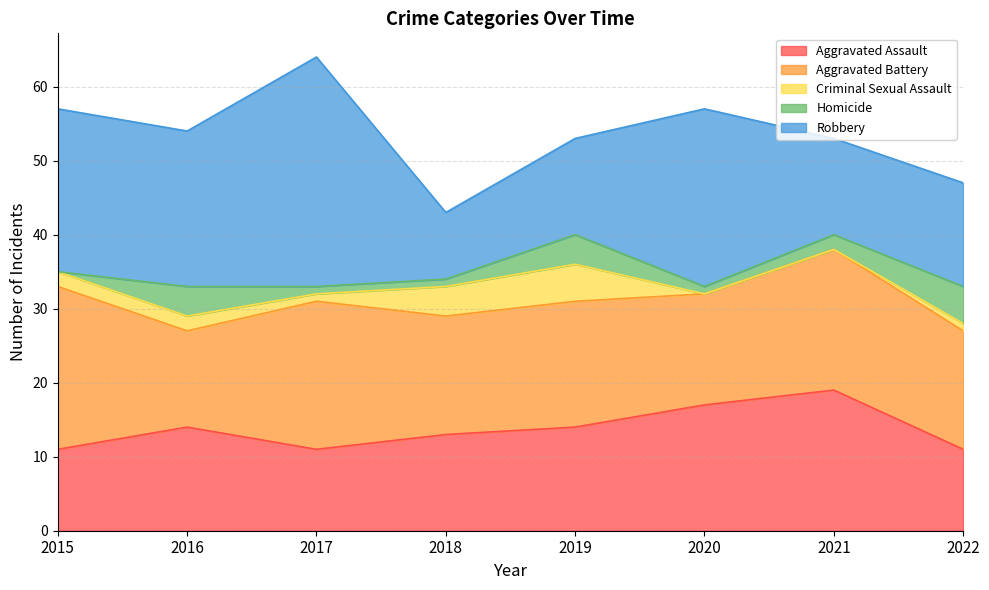

Reading left to right, transcribe all the data shown in this chart.

Aggravated Assault: 11	14	11	13	14	17	19	11
Aggravated Battery: 22	13	20	16	17	15	19	16
Criminal Sexual Assault: 2	2	1	4	5	0	0	1
Homicide: 0	4	1	1	4	1	2	5
Robbery: 22	21	31	9	13	24	13	14